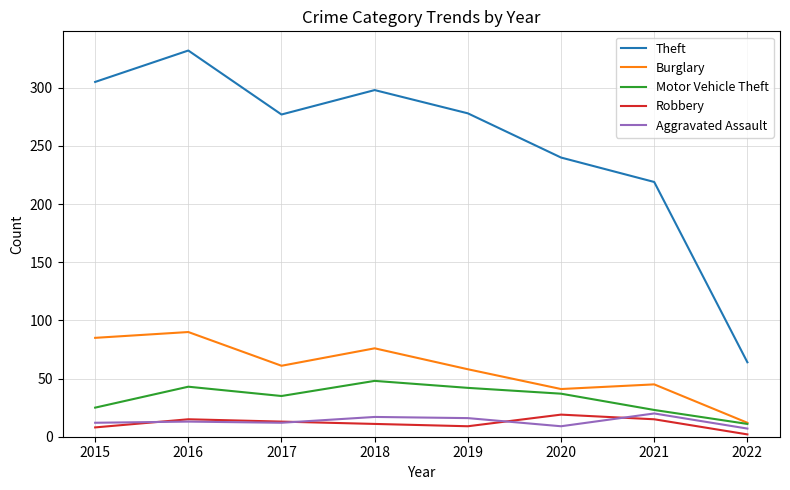

At which category is the sum across all series the highest?

2016